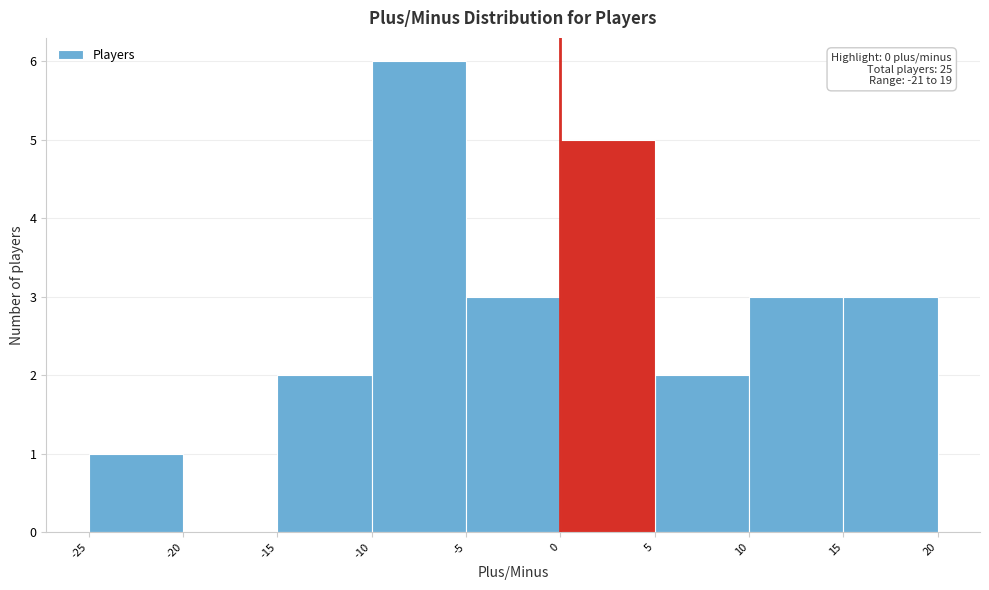

Which range on the x-axis has the tallest bar?

-10 to -5